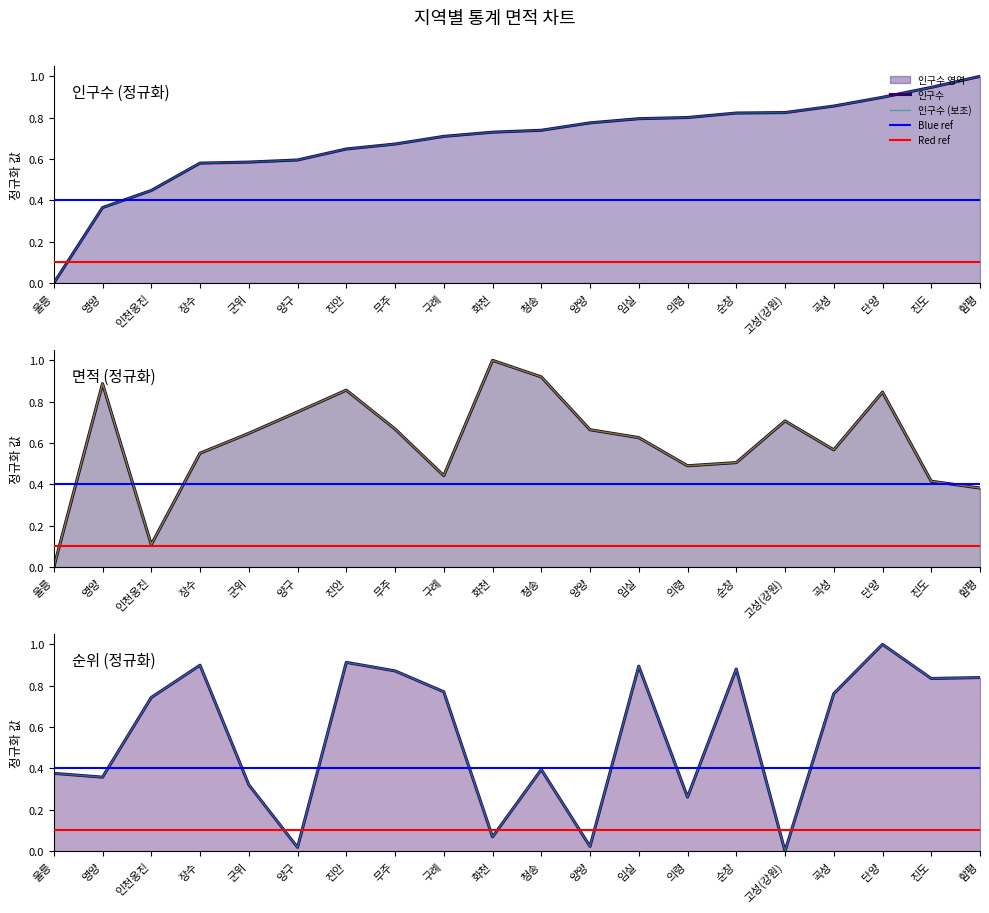

How many lines are shown in the chart?

3